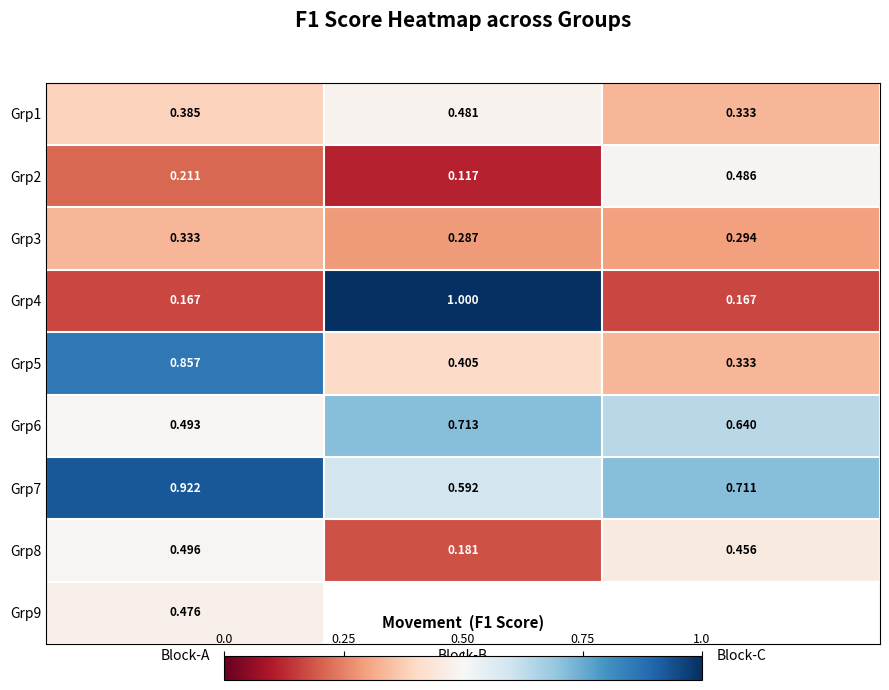

Which category has the highest value in the Grp1 series?

Block-B